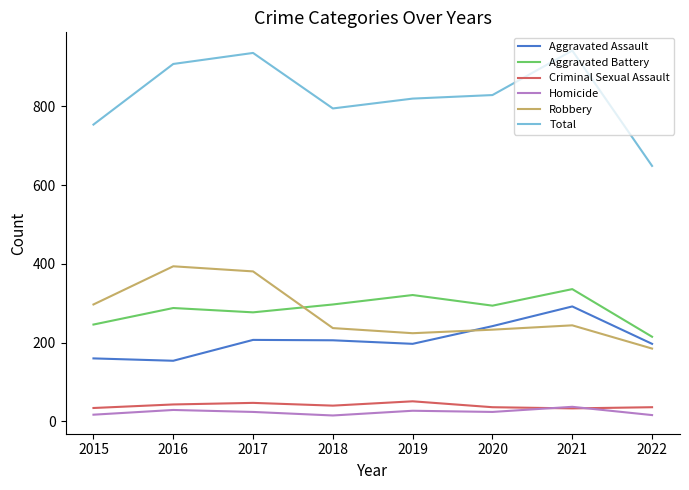

Which series has the largest total across all categories?

Total